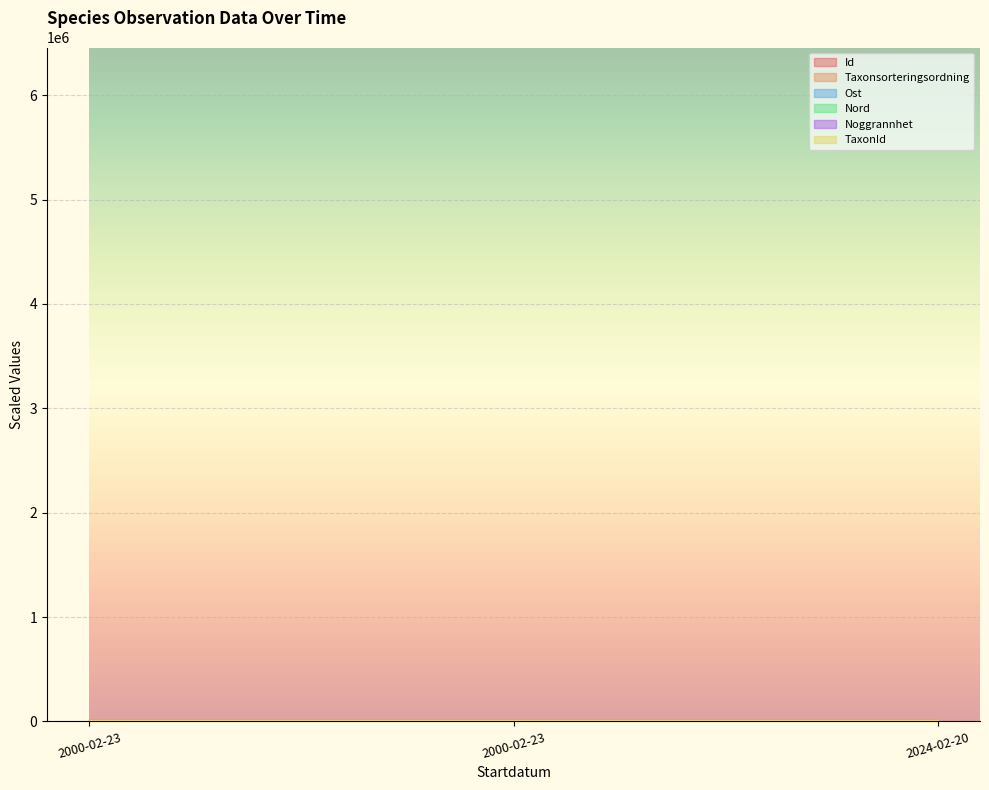

Count the number of data series in this chart.

6